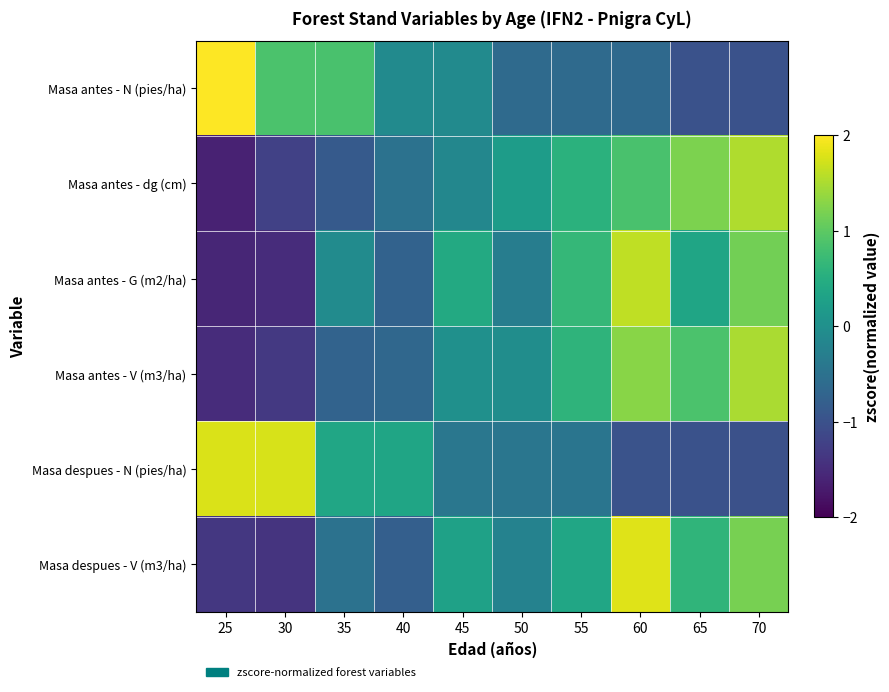

Reading right to left, list all the values displayed in this chart.

Masa antes - N (pies/ha): 70=-1.0	65=-1.0	60=-0.6	55=-0.6	50=-0.6	45=-0.1	40=-0.1	35=0.9	30=0.9	25=2.3
Masa antes - dg (cm): 70=1.5	65=1.2	60=0.9	55=0.5	50=0.2	45=-0.2	40=-0.5	35=-0.9	30=-1.2	25=-1.6
Masa antes - G (m2/ha): 70=1.1	65=0.3	60=1.6	55=0.7	50=-0.3	45=0.4	40=-0.7	35=-0.1	30=-1.5	25=-1.6
Masa antes - V (m3/ha): 70=1.5	65=0.9	60=1.3	55=0.6	50=-0.0	45=0.0	40=-0.7	35=-0.7	30=-1.3	25=-1.5
Masa despues - N (pies/ha): 70=-1.0	65=-1.0	60=-1.0	55=-0.4	50=-0.4	45=-0.4	40=0.4	35=0.4	30=1.8	25=1.8
Masa despues - V (m3/ha): 70=1.2	65=0.6	60=1.8	55=0.4	50=-0.2	45=0.3	40=-0.8	35=-0.5	30=-1.4	25=-1.4